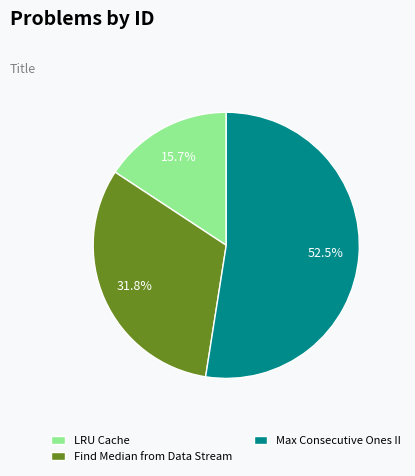

How many segments does this pie chart have?

3